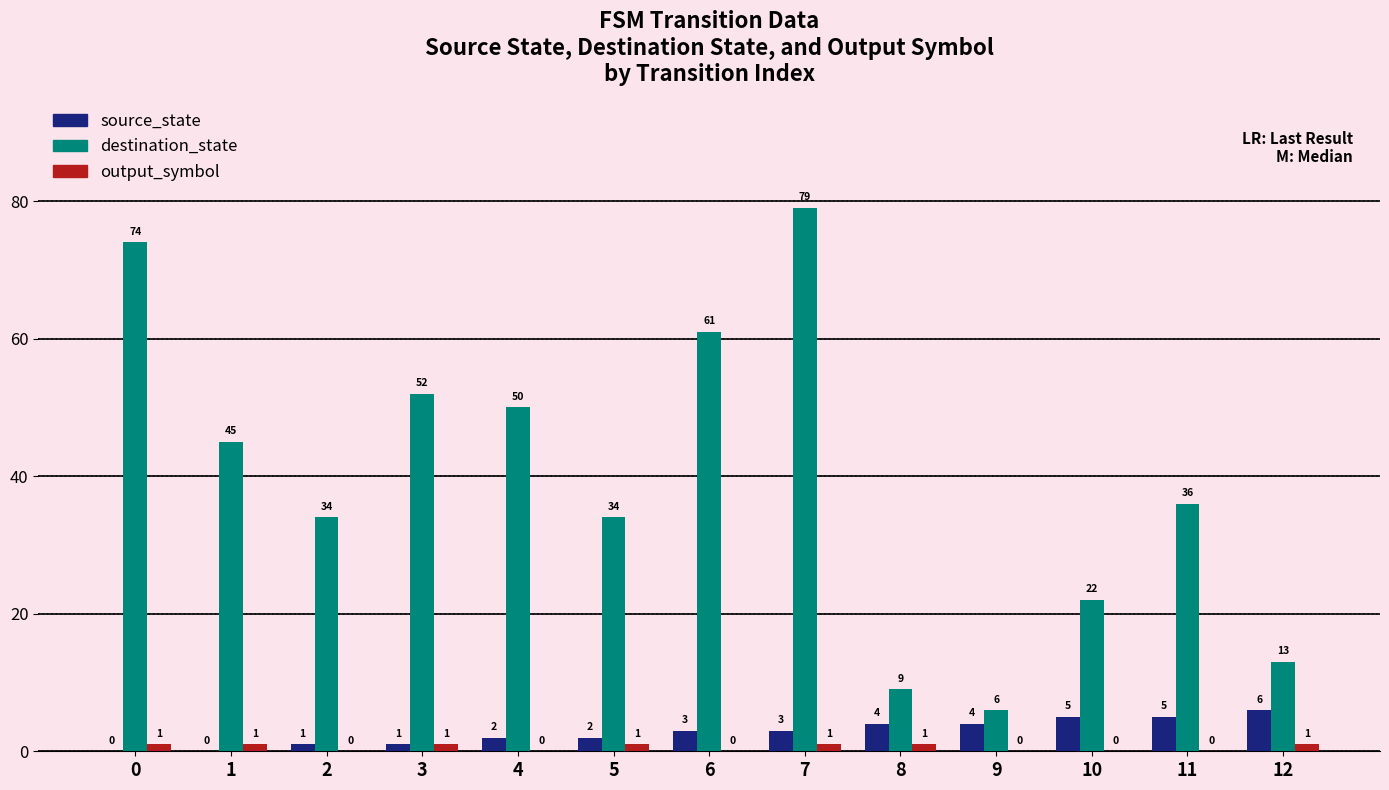

Between 1 and 11, which series saw the biggest shift?

destination_state